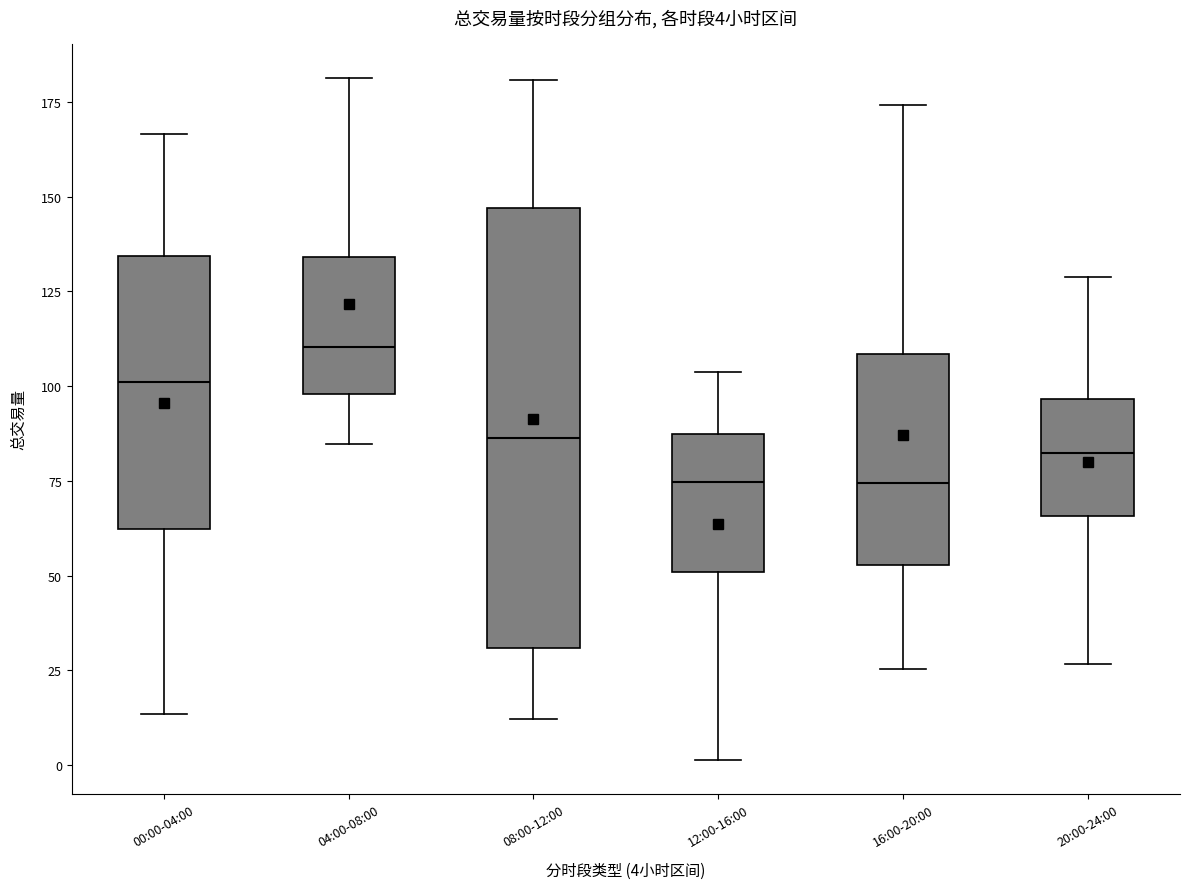

Comparing the boxes themselves (not the whiskers), which one is the tallest?

08:00-12:00